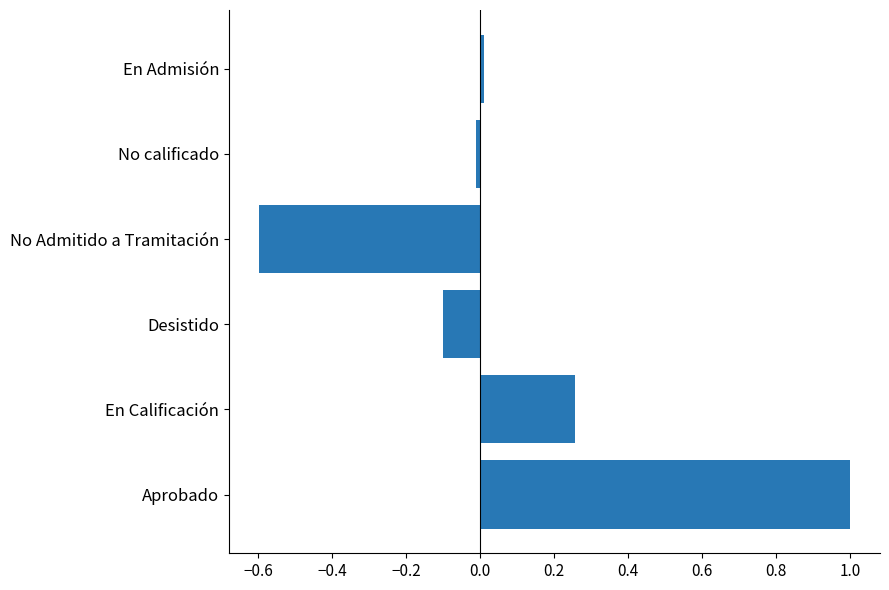

How many values are below 0?

3